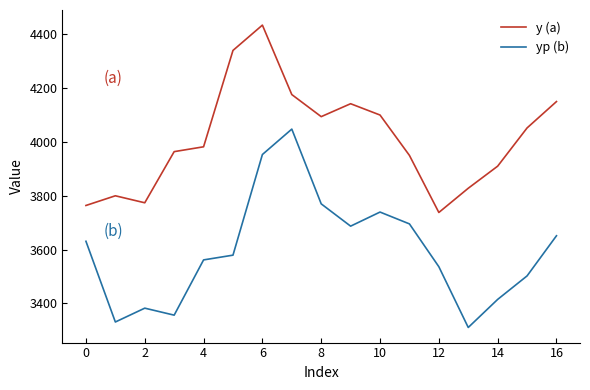

Which series has the largest total across all categories?

y (a)